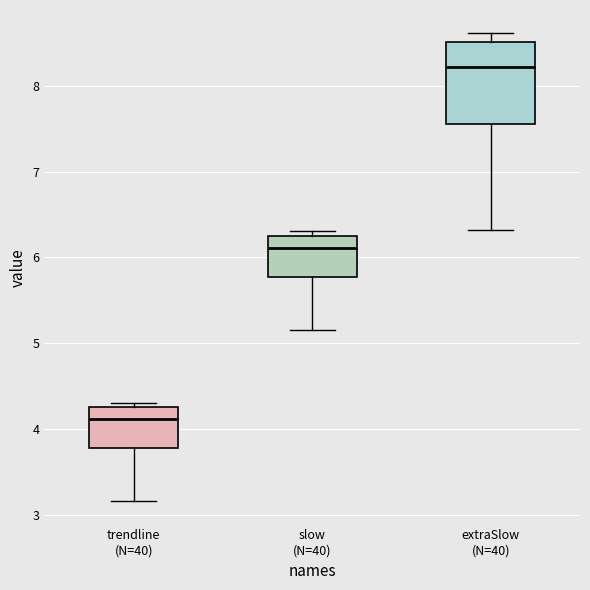

Which box has the highest median line?

extraSlow (N=40)